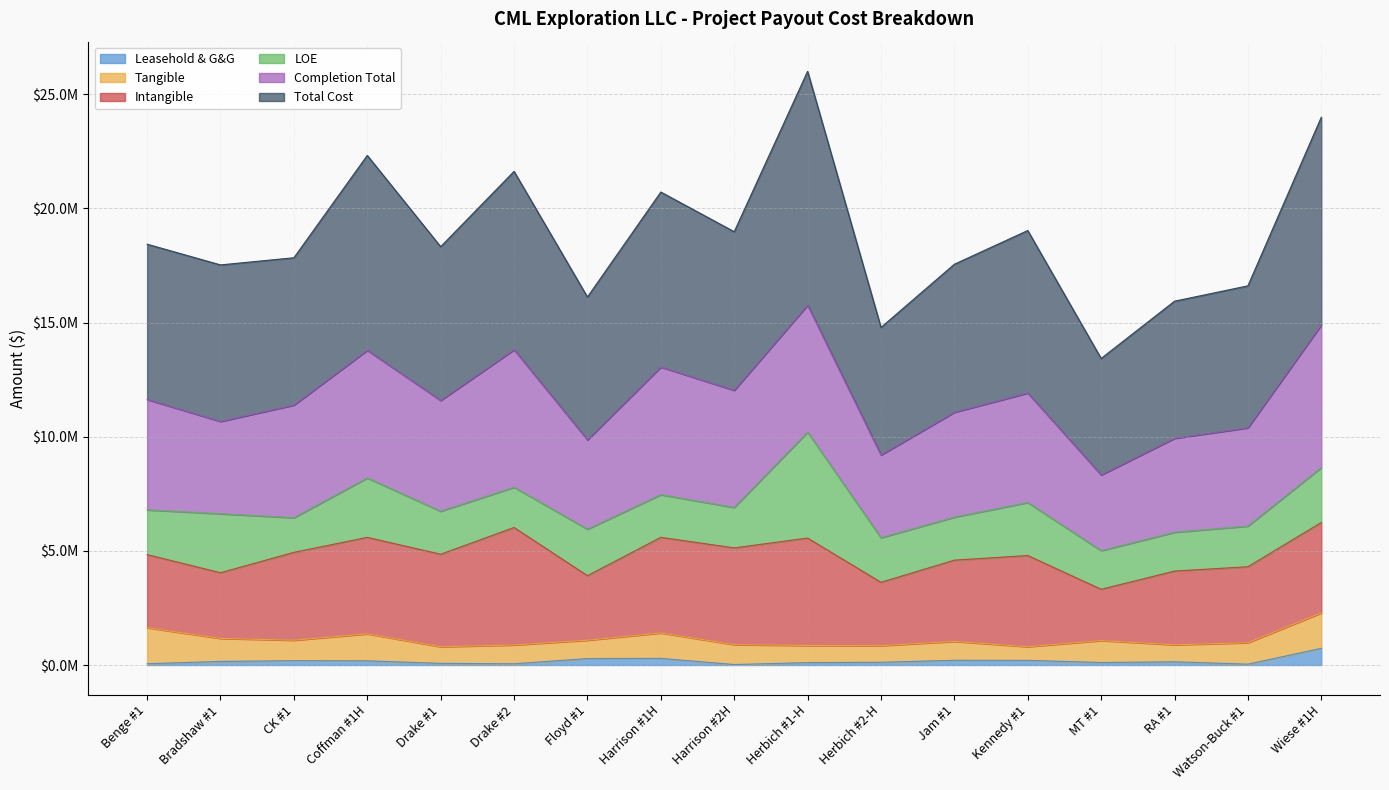

Which series has the largest range (max minus min)?

Total Cost